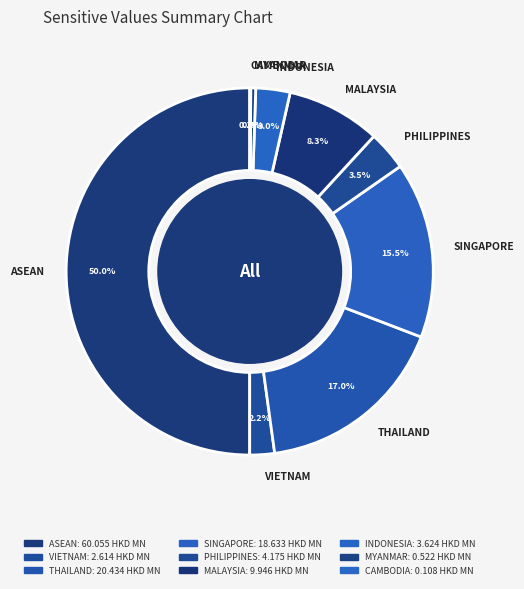

The ASEAN slice represents 50% of the pie. True or false?

True